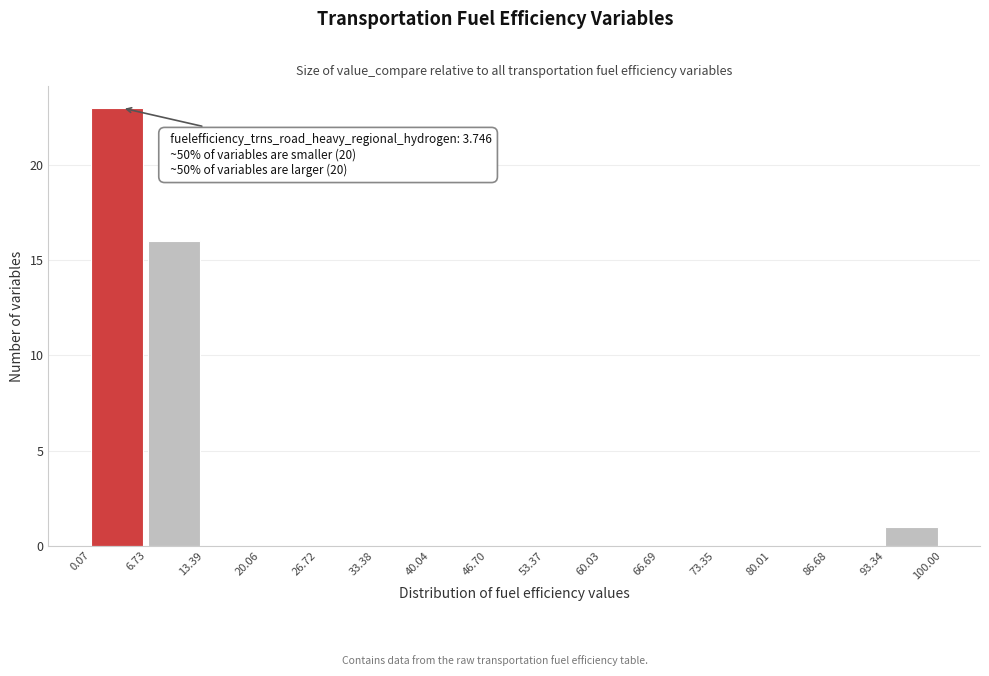

Which range on the x-axis has the tallest bar?

0.07 to 6.73